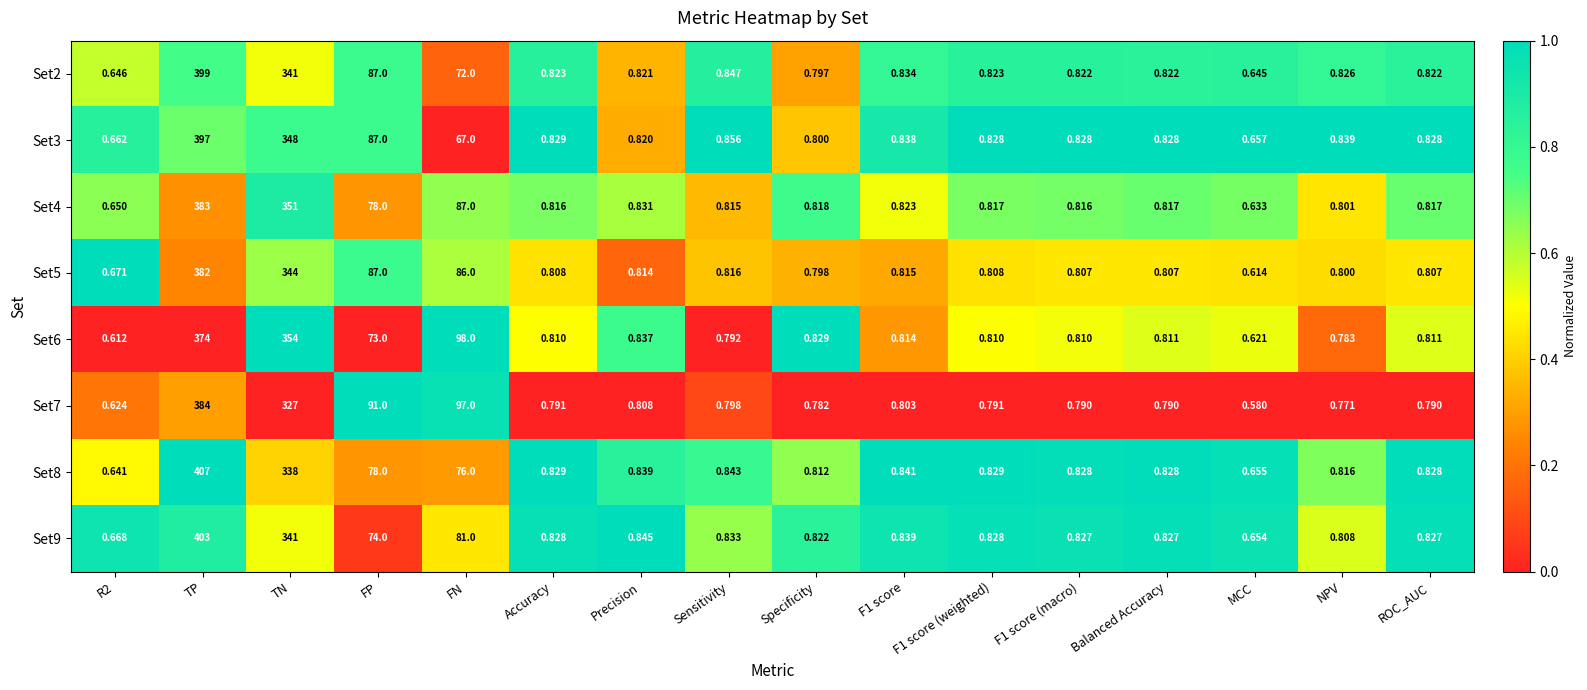

At which label is Set7 closest to 192?

FN